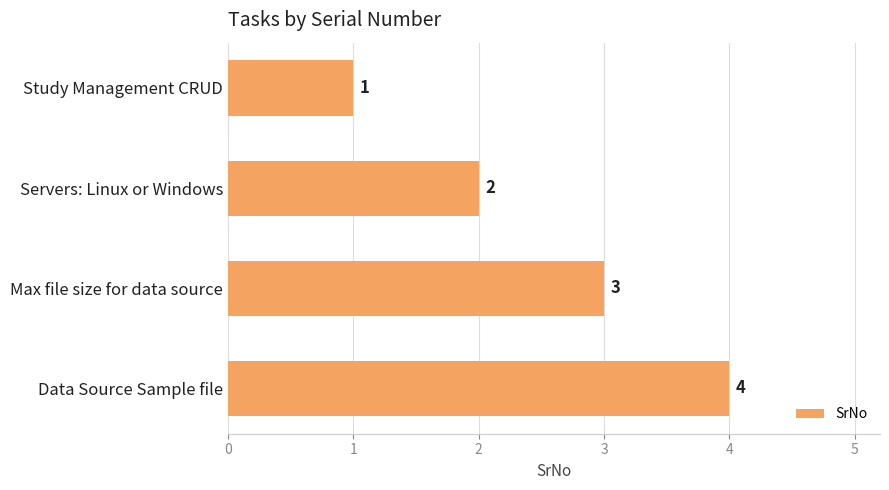

How many distinct data groups are displayed?

1